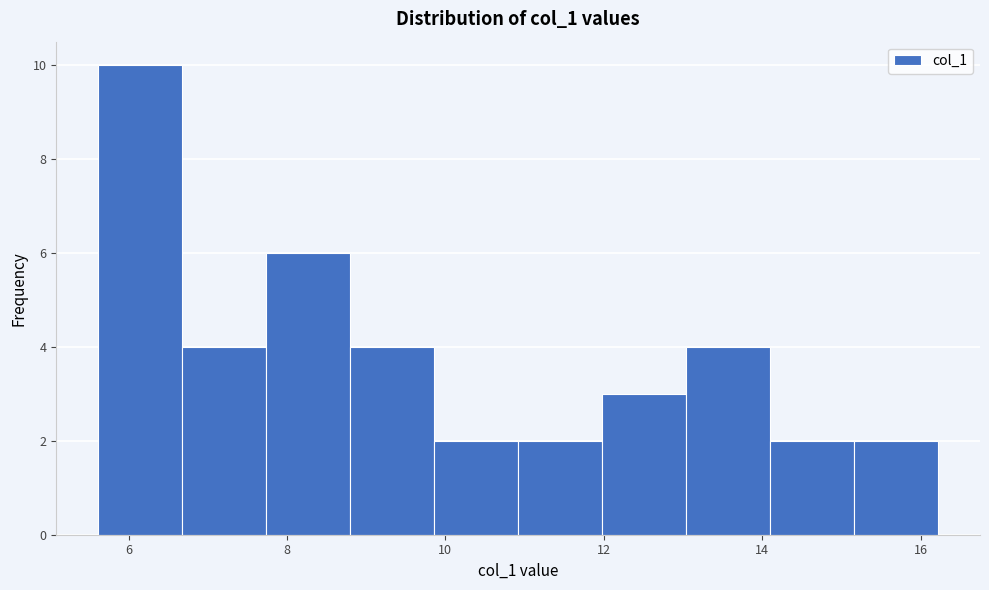

Over which range of the x-axis is the bar tallest?

5.6 to 6.6